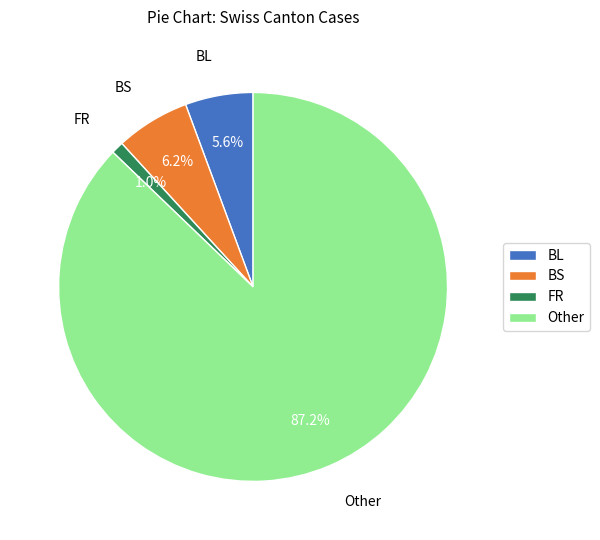

What percentage is NOT represented by FR?

99.0%